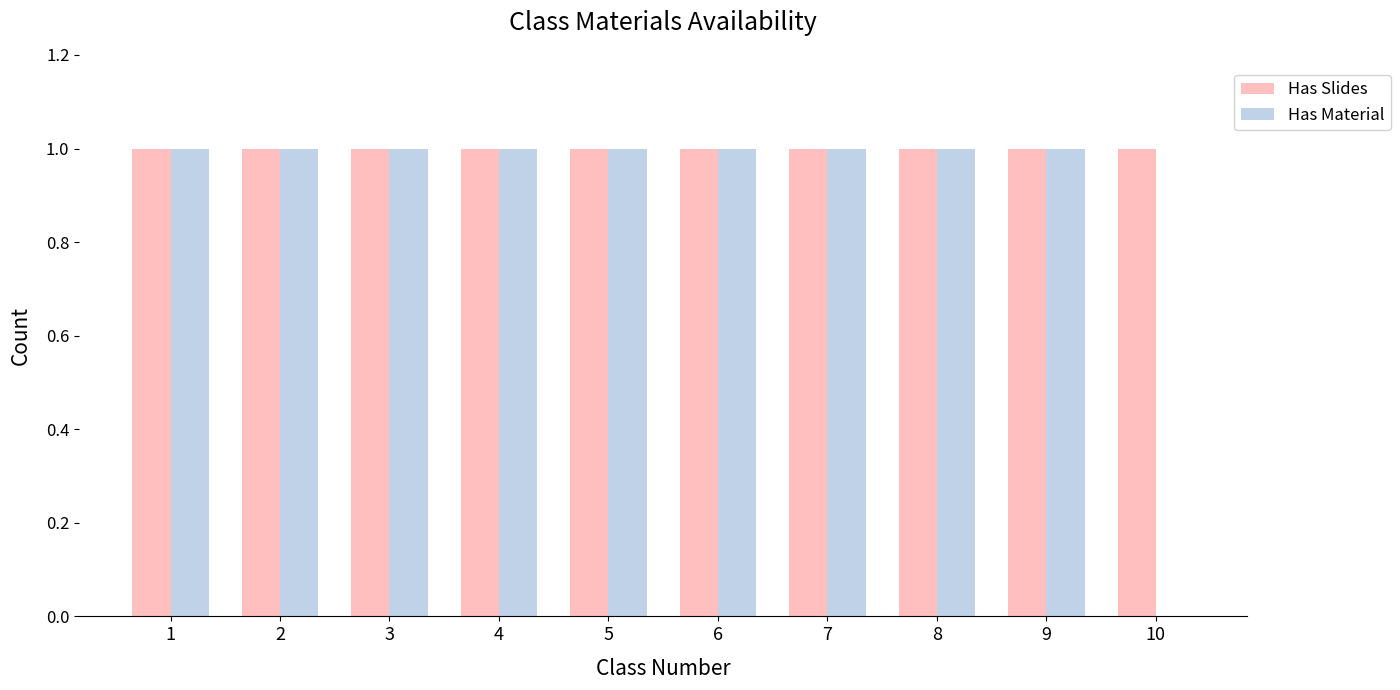

The Has Slides series shows 1 at 2. True or false?

True